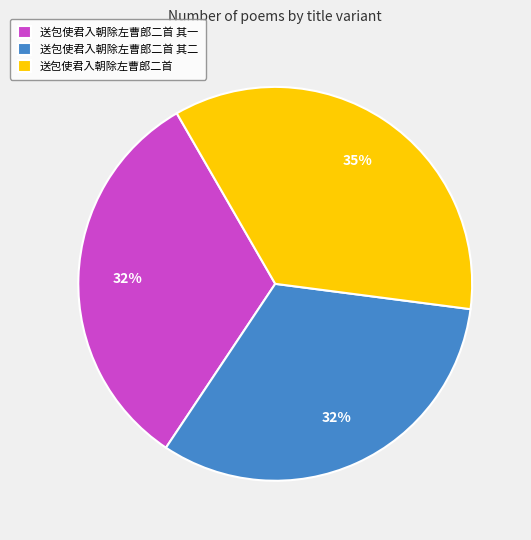

Which category has the biggest portion of the pie?

送包使君入朝除左曹郎二首